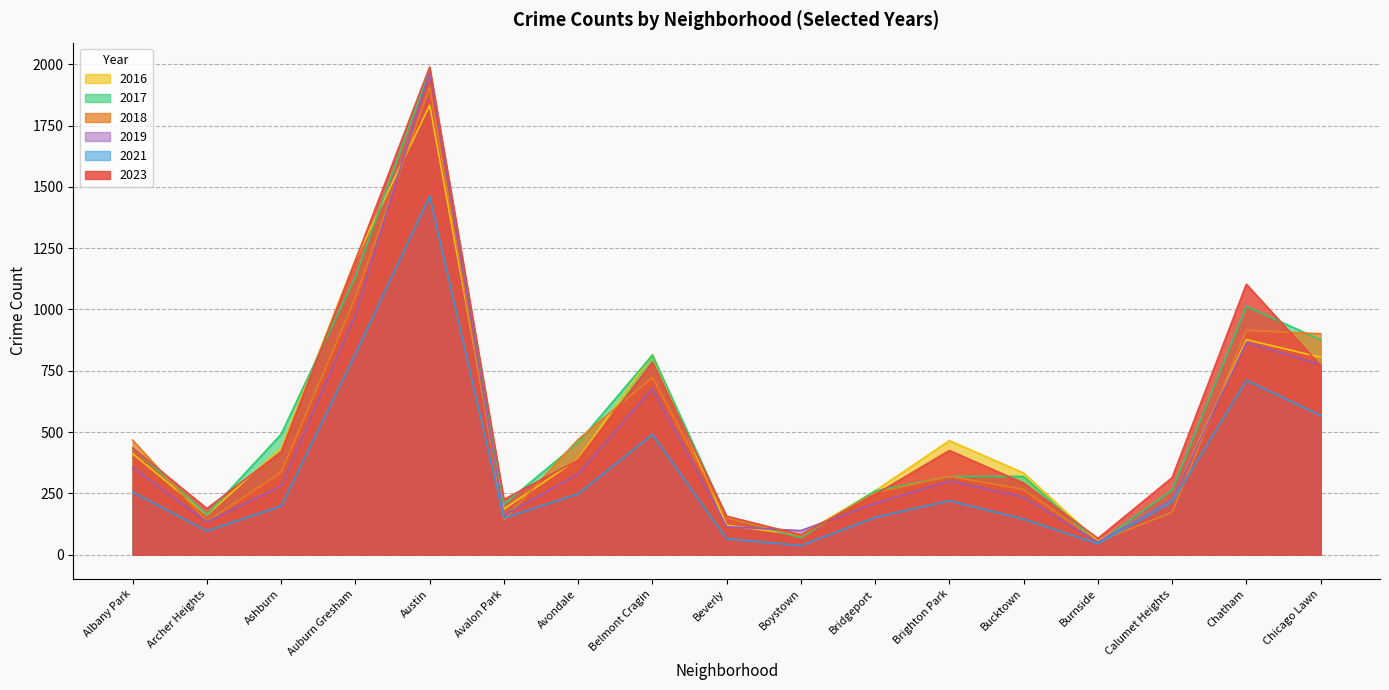

How many times do 2018 and 2019 cross each other?

6